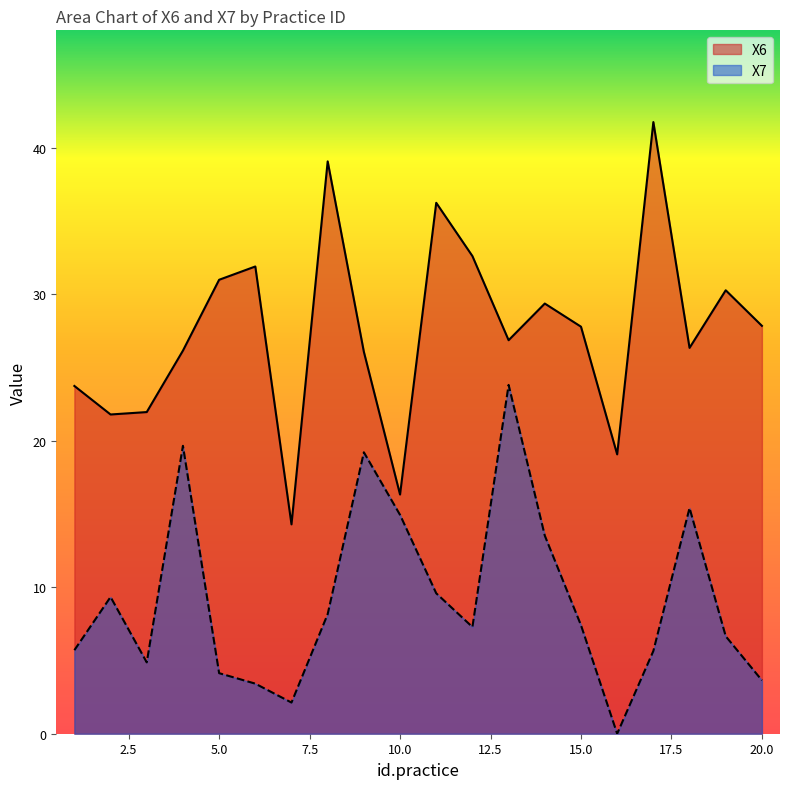

Rank the categories by X7 value from highest to lowest.

13, 4, 9, 18, 10, 14, 11, 2, 8, 15, 12, 19, 1, 17, 3, 5, 20, 6, 7, 16